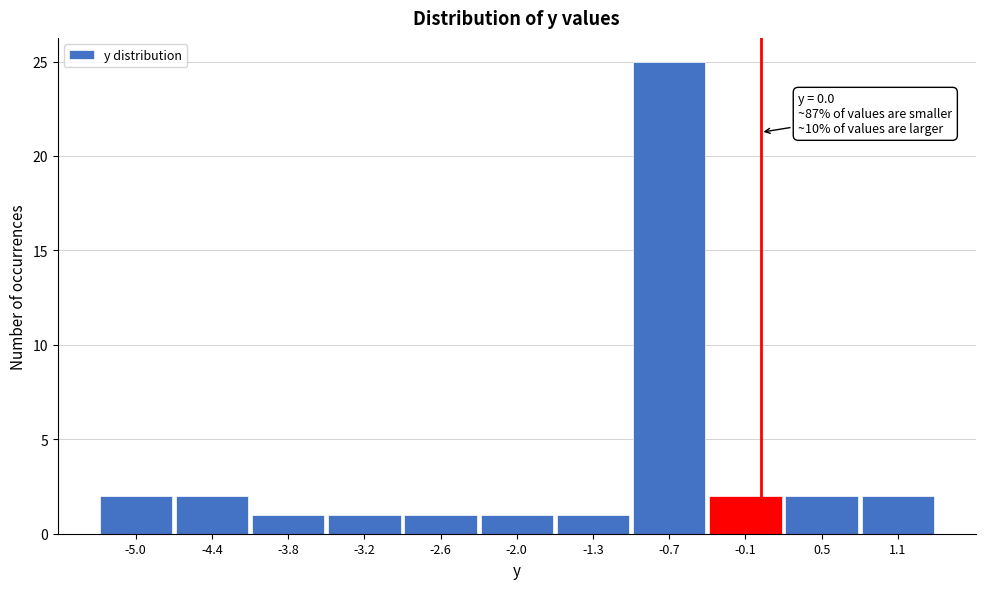

Which range on the x-axis has the tallest bar?

-1.0 to -0.4